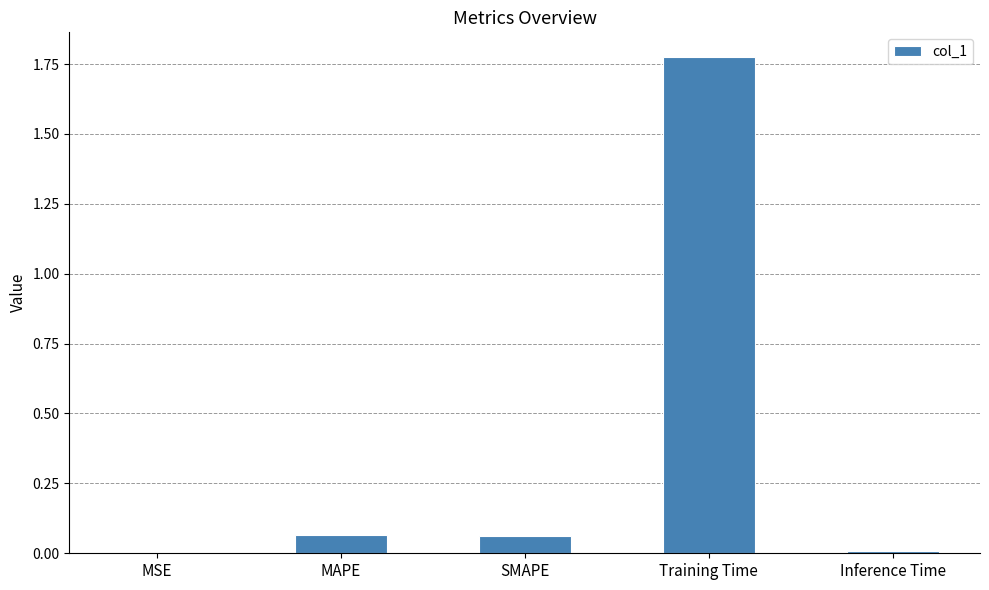

What is the sum of all values?

1.9